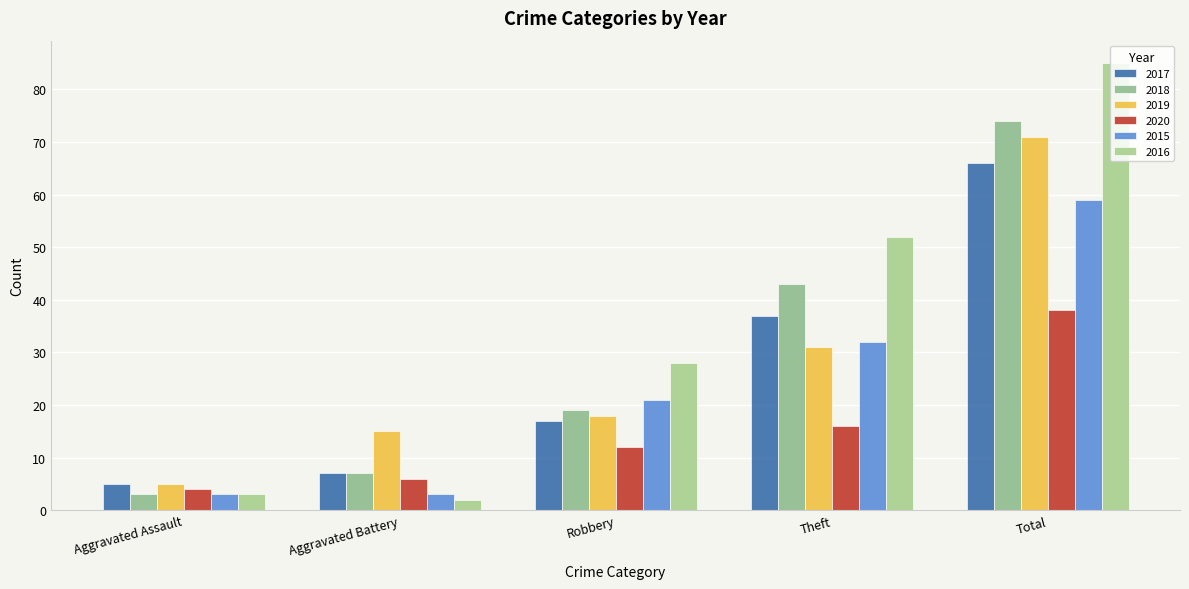

Between Theft and Total, which series saw the biggest shift?

2019